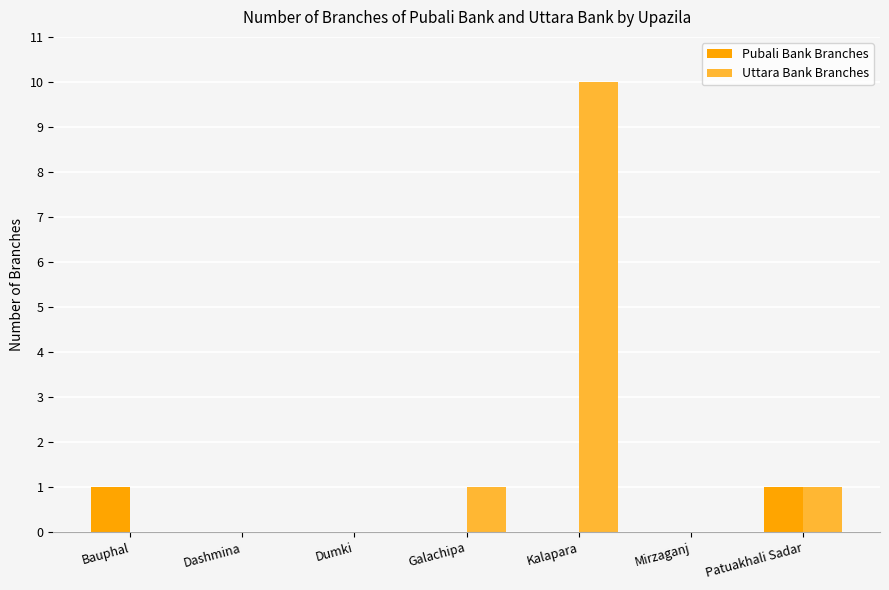

What is the approximate value of Pubali Bank Branches at Patuakhali Sadar?

1